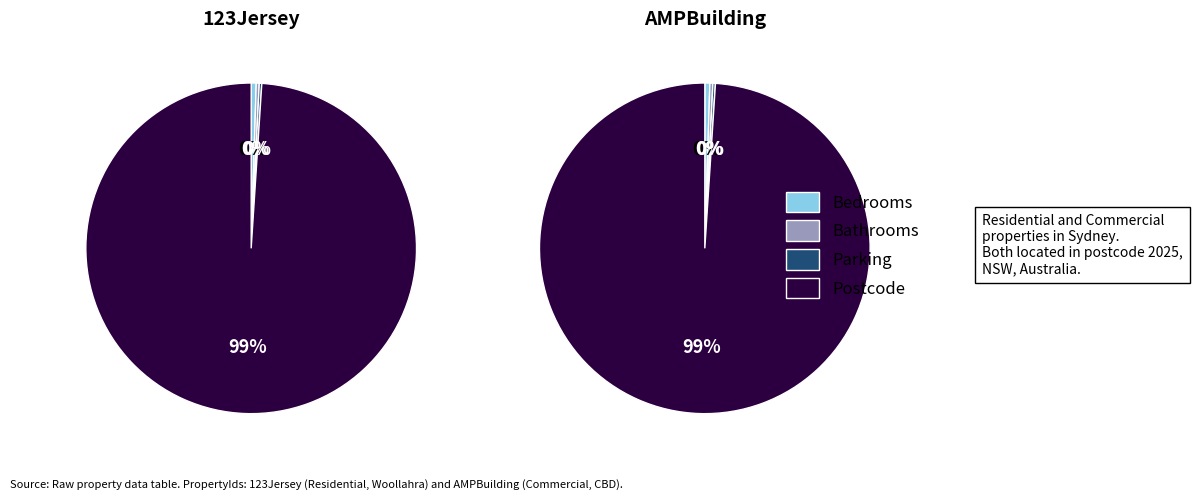

Do AMPBuilding and 123Jersey together represent more than half of the pie?

Yes